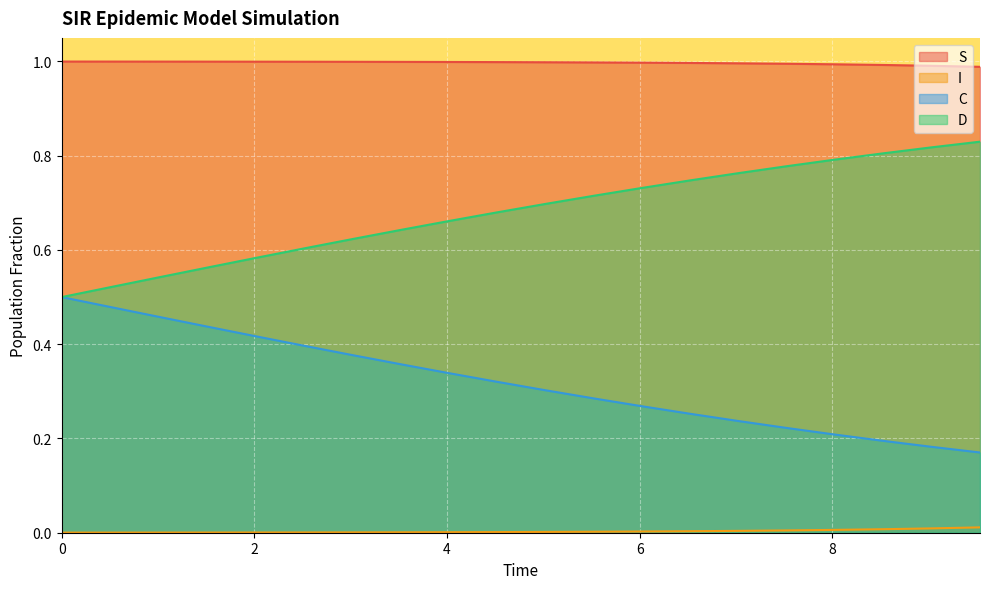

True or false: S has a value of 0.4 at 4.51505016722408.

False